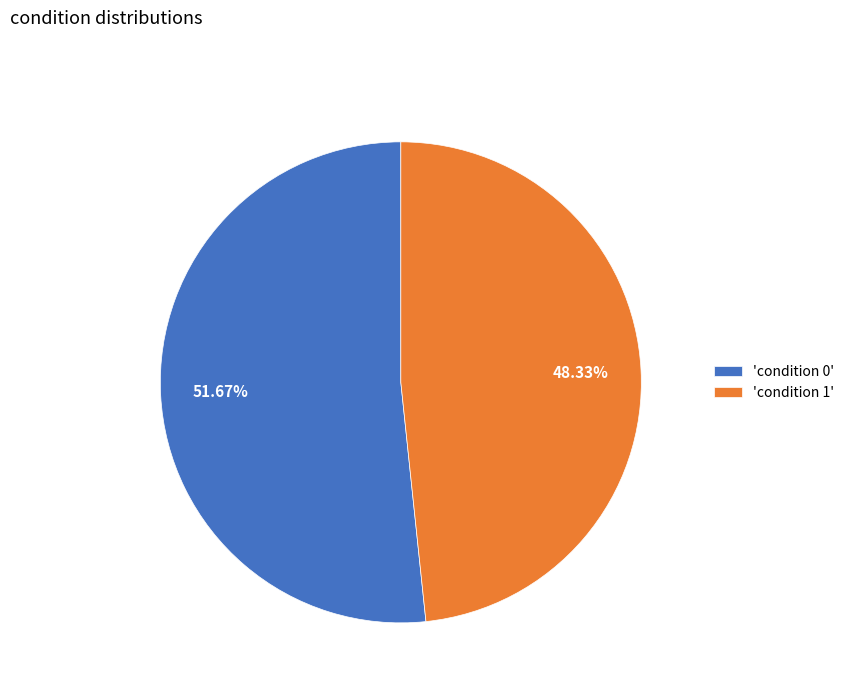

Approximately how many times larger is the value at 'condition 0' compared to 'condition 1'?

1.1